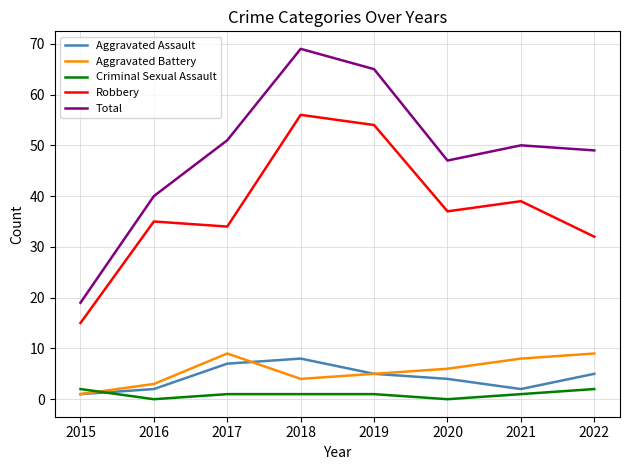

True or false: Total and Criminal Sexual Assault cross at least once.

False